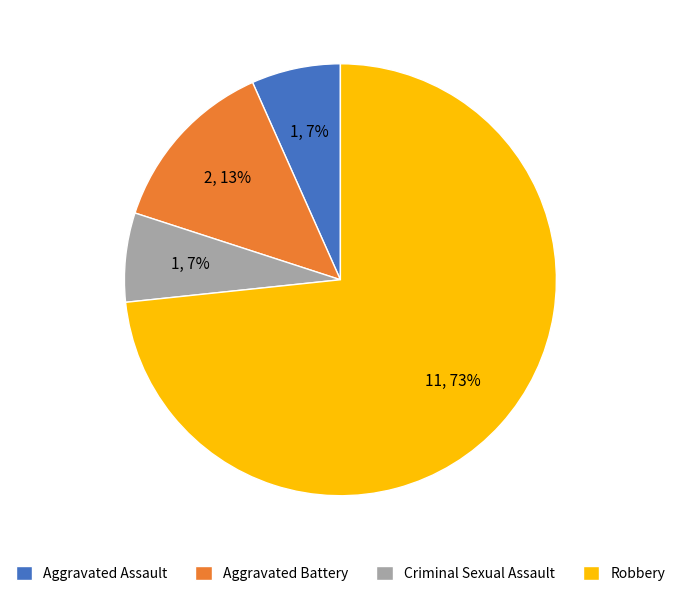

Count the number of slices in the pie.

4